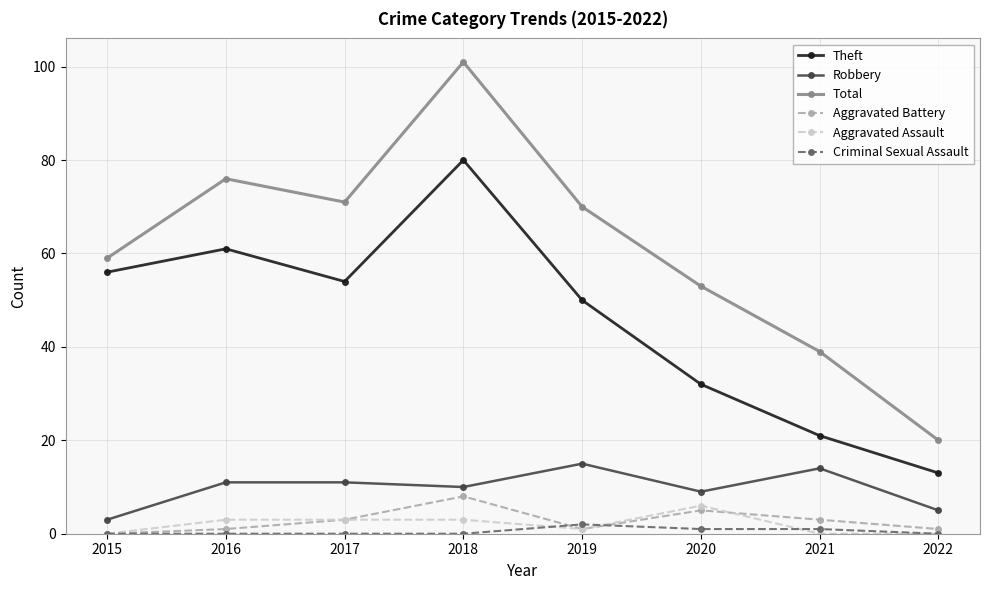

At which label is Theft closest to 46?

2019